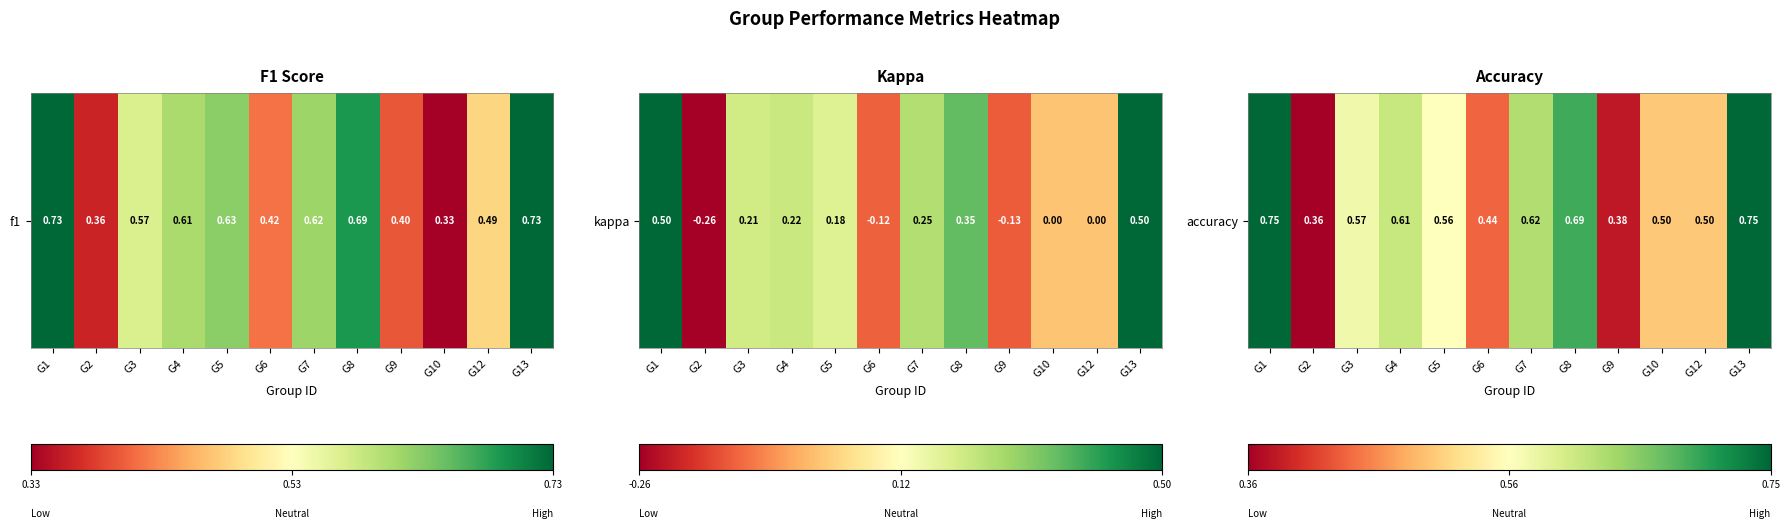

What is the sum of the values at G12 and G6?

0.9